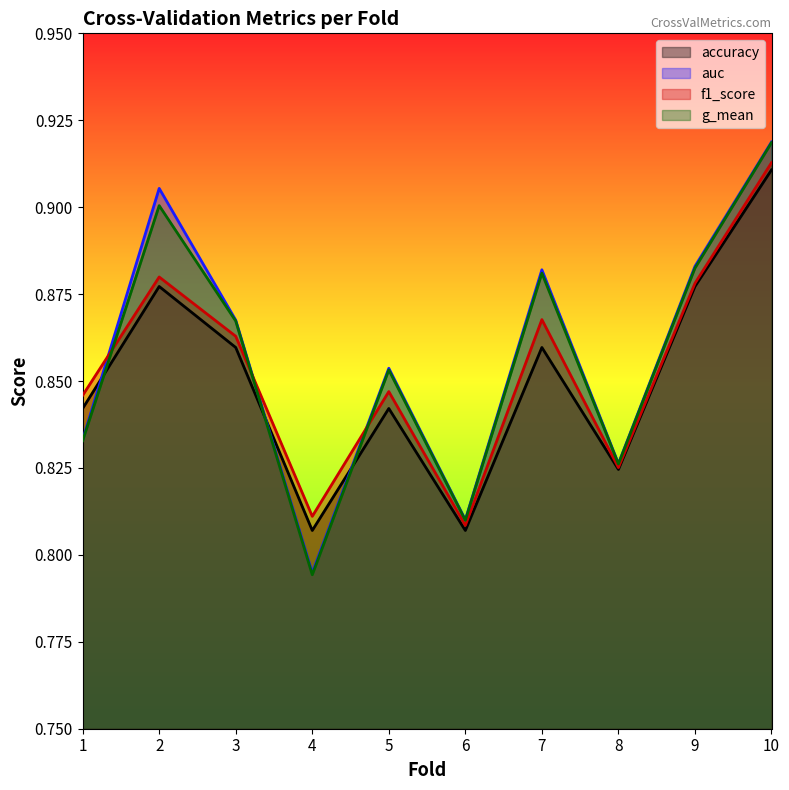

True or false: accuracy has a value of 0.4 at 5.

False